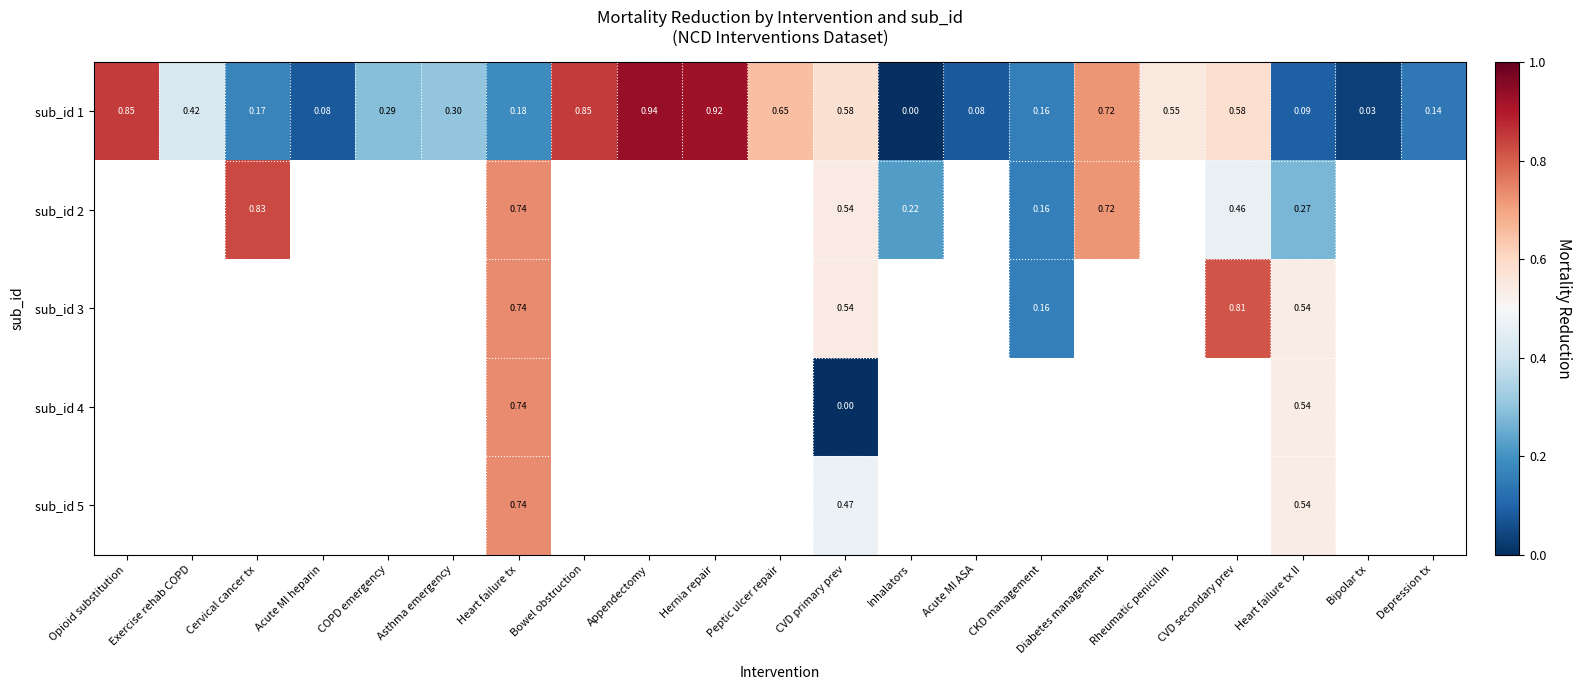

Read the sub_id 1 value at CVD secondary prev.

0.6